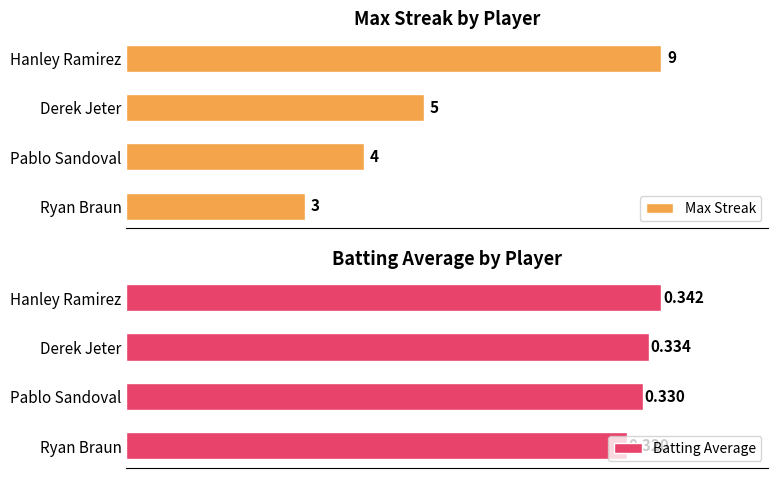

How many Max Streak values are between 4 and 9?

3